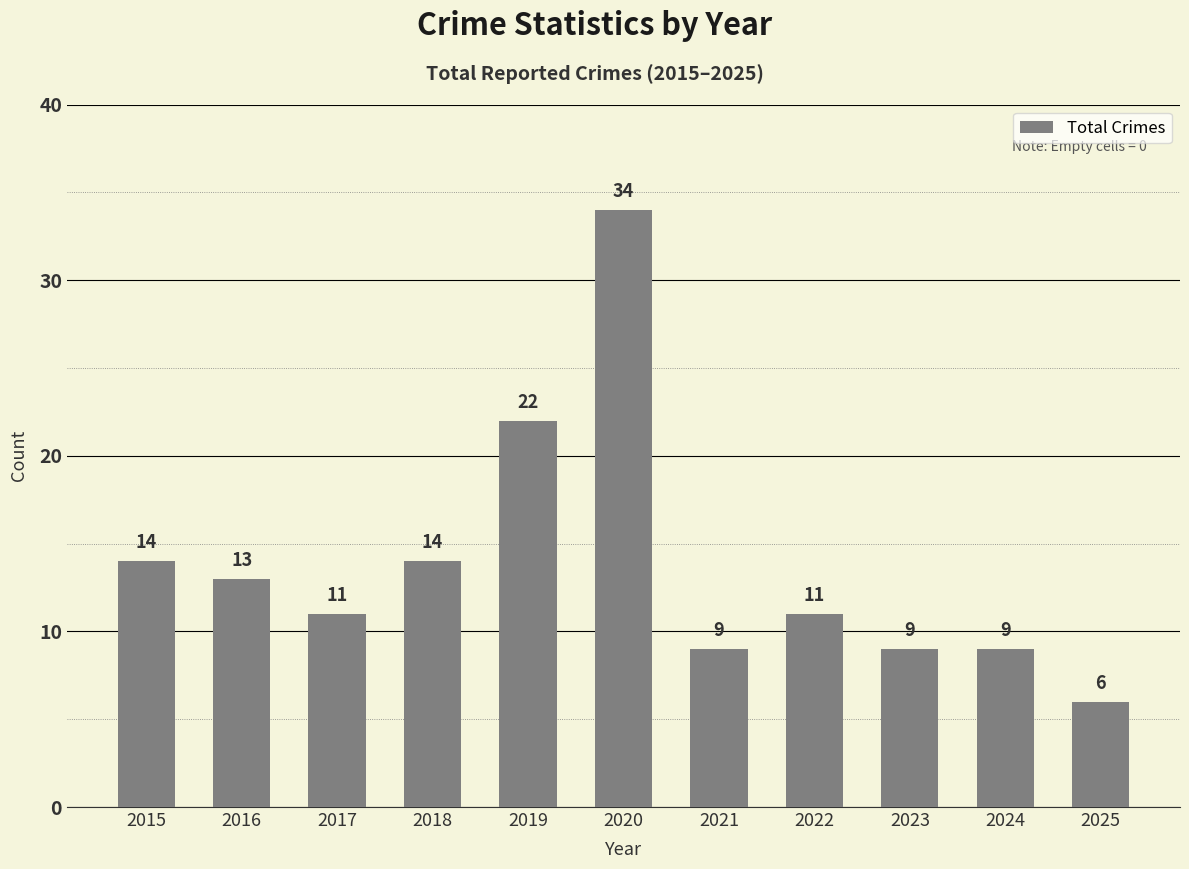

What is the value of the 1st bar from the left?

14